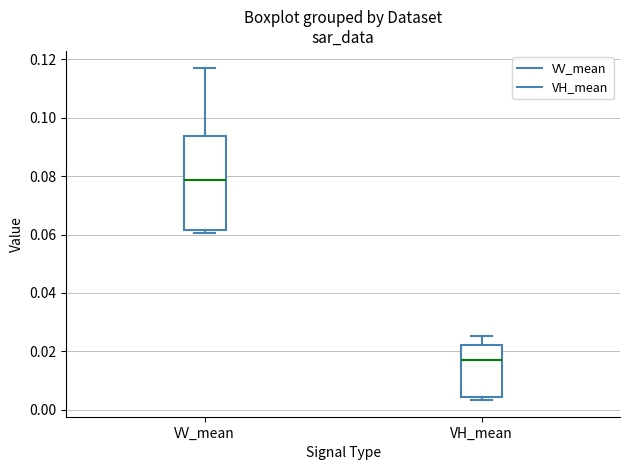

Where is the upper edge of the box for VH_mean on the y-axis? The values are not printed on the chart, so give them approximately, as read against the axis.

0.022